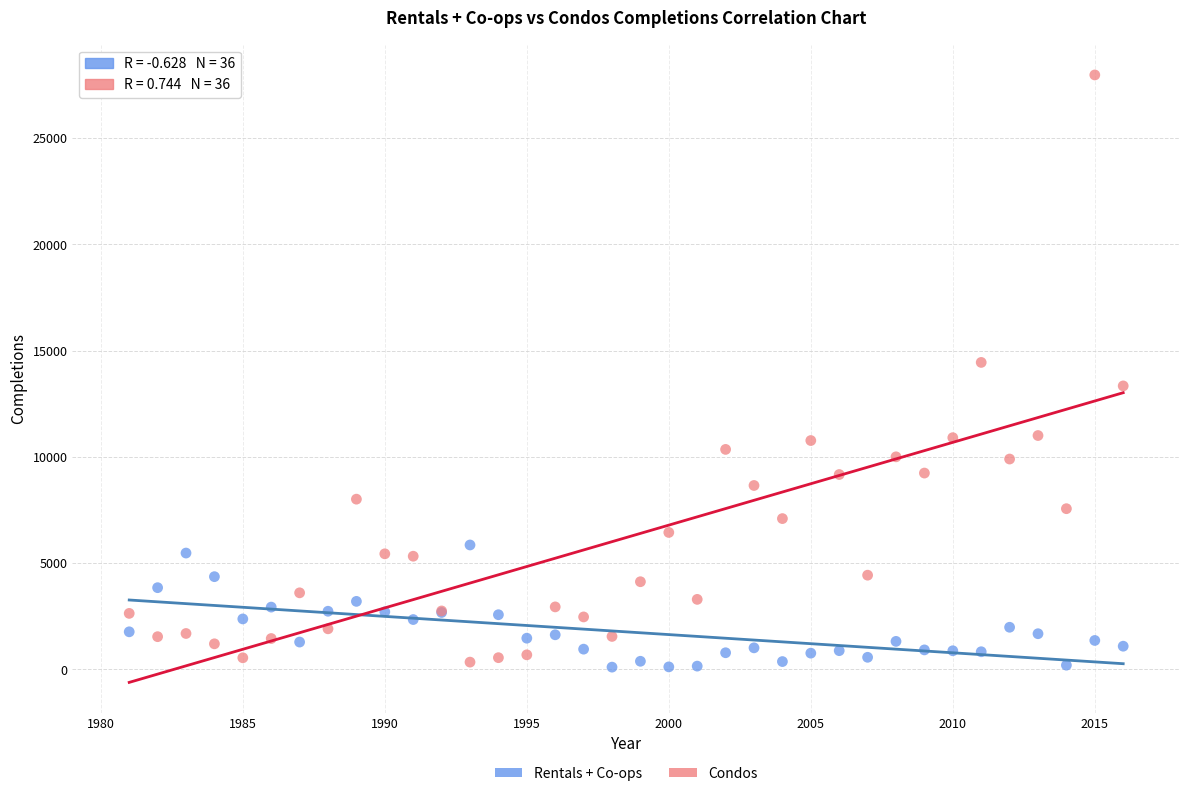

Which series contains the highest Y value?

Condos